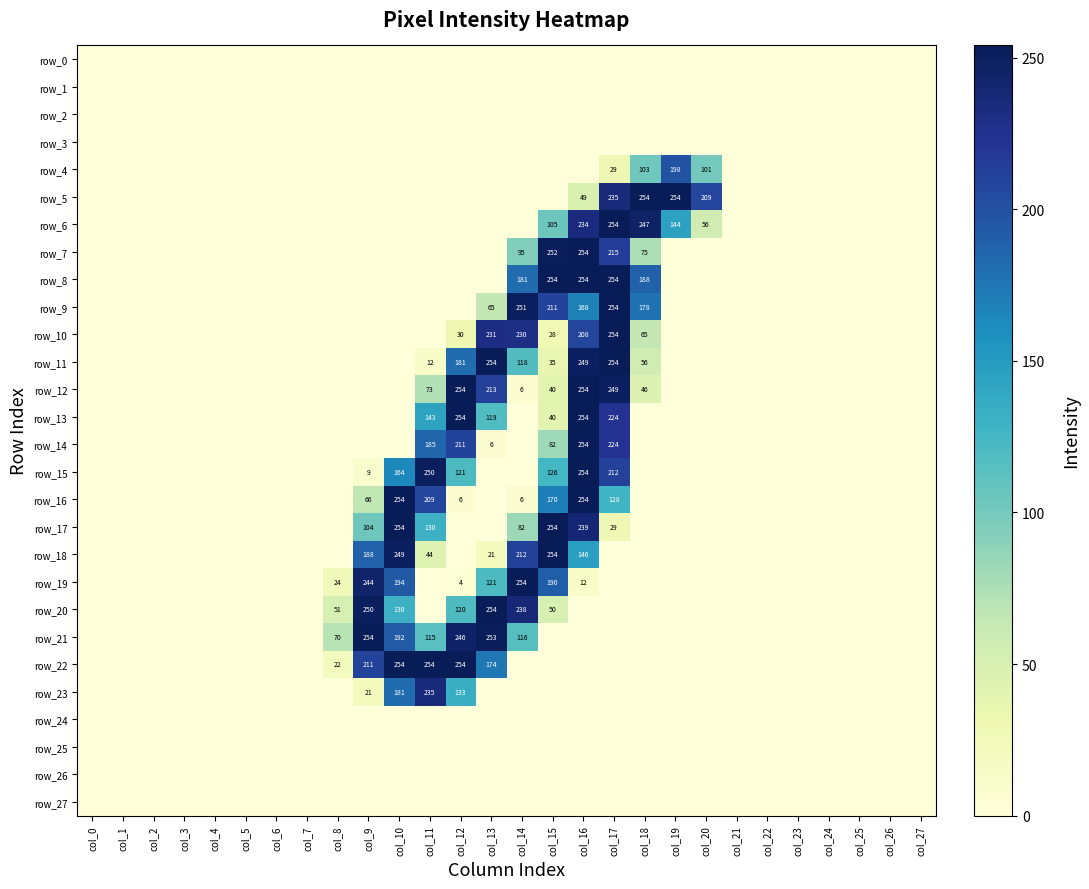

Between col_26 and col_12, which is larger?

col_26